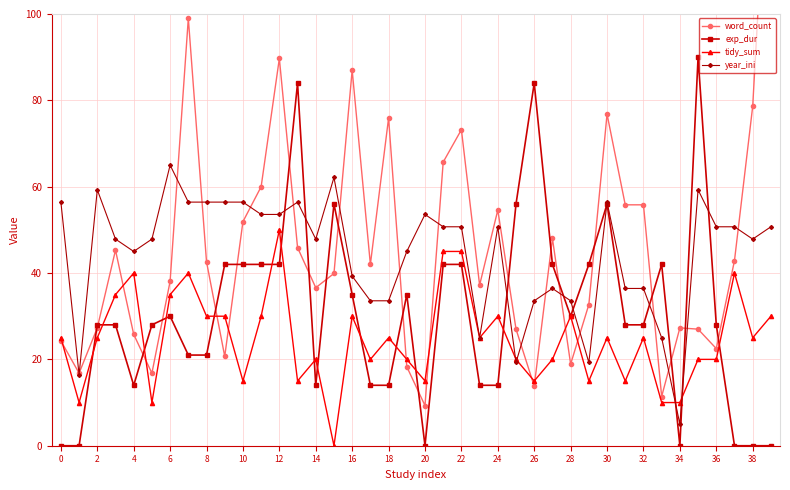

True or false: year_ini has more than 2 points higher than both neighbors.

True